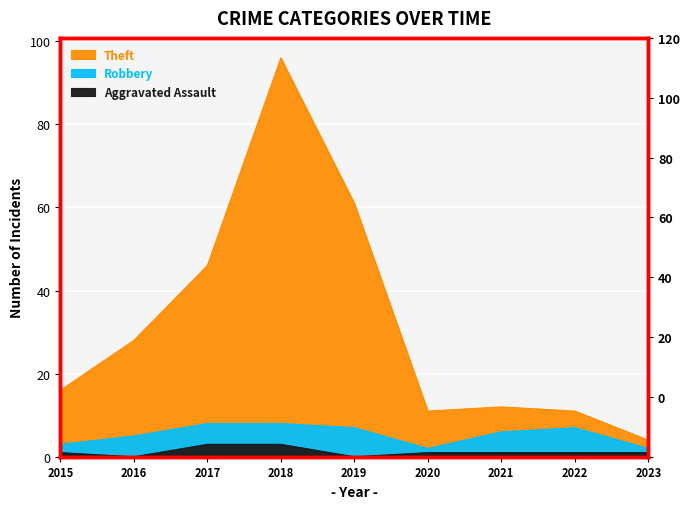

How many Robbery values are between 3 and 7?

5